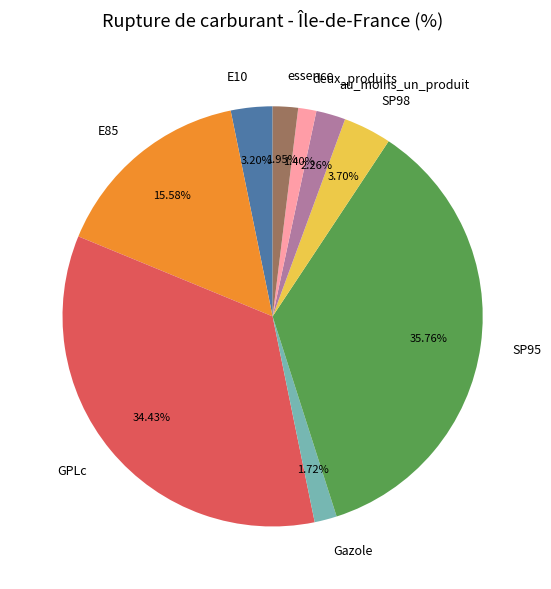

Is there any slice that represents more than half of the pie?

No